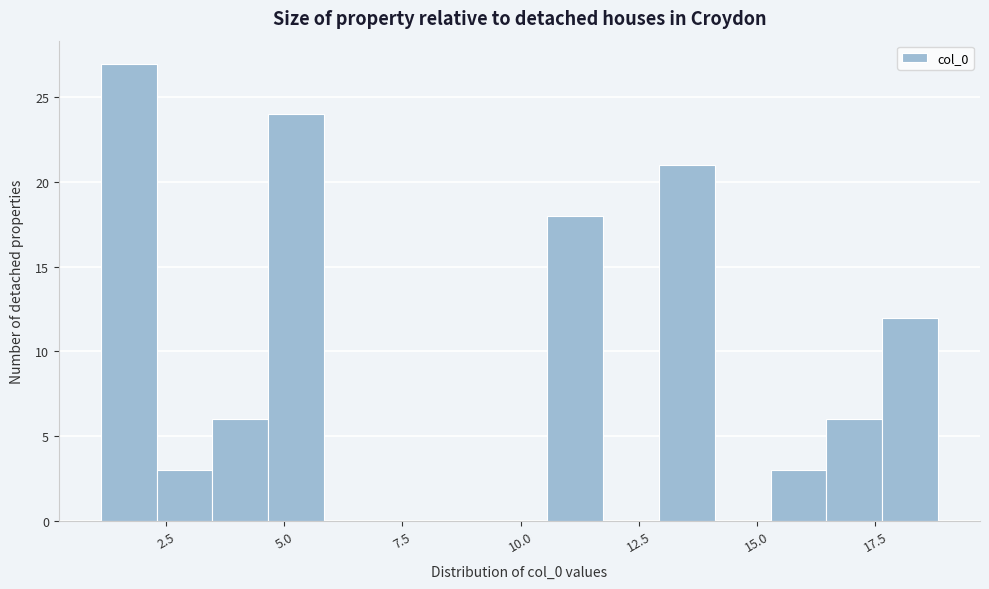

Read against the x-axis, roughly where is the centre of the tallest bar?

1.5